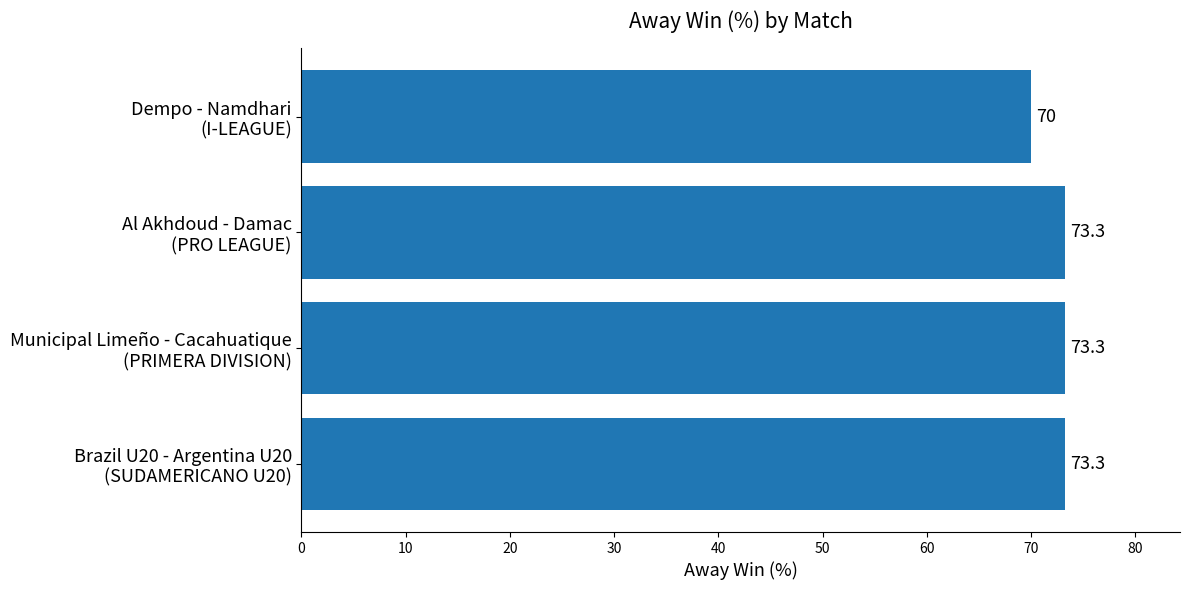

How many categories are shown in the chart?

4